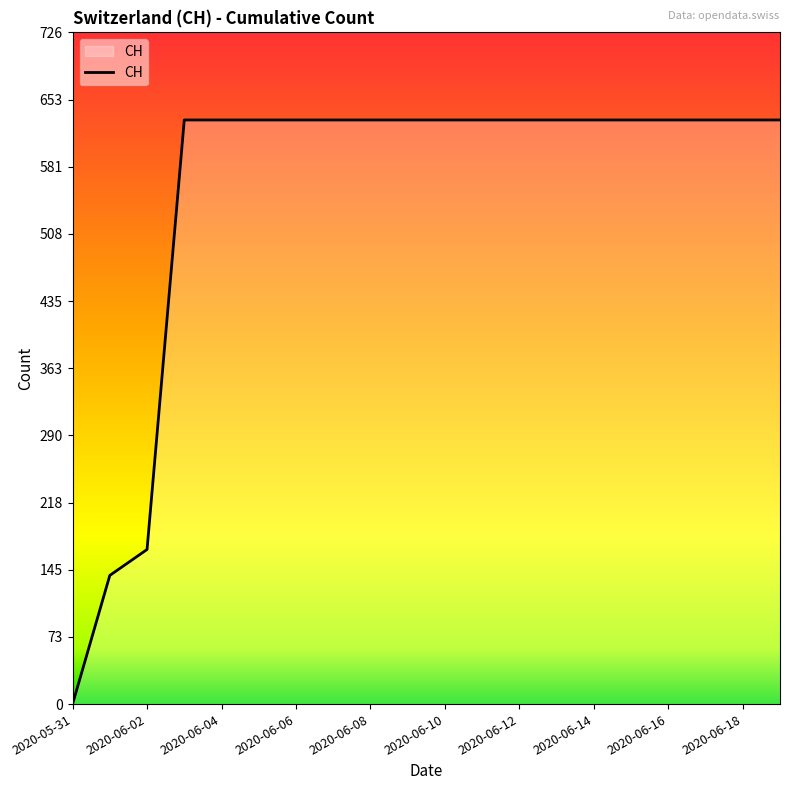

What is the difference between the maximum and minimum values?

631